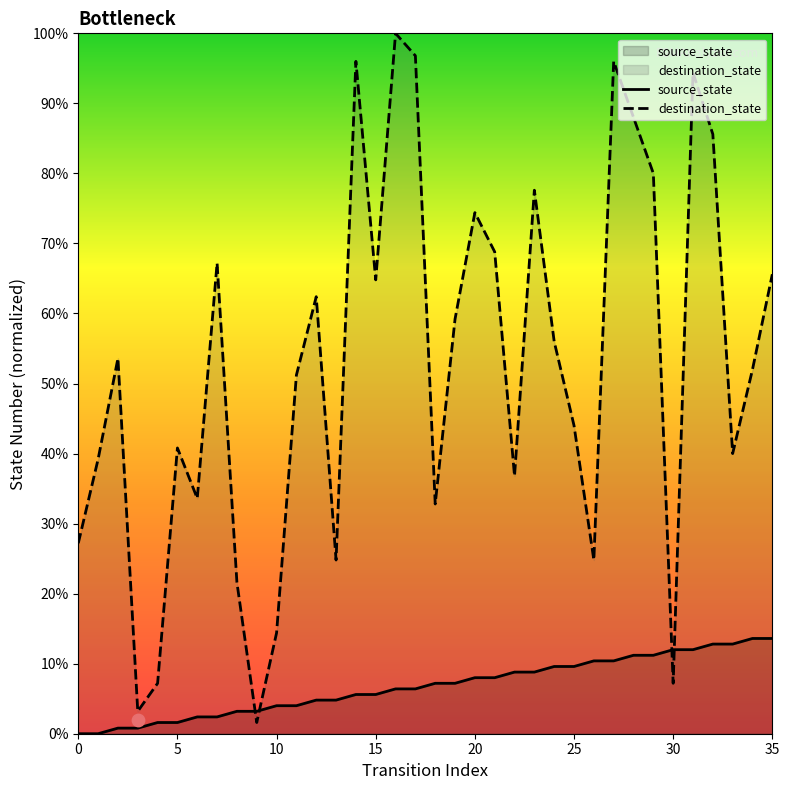

Which series has the widest spread of Y values?

destination_state